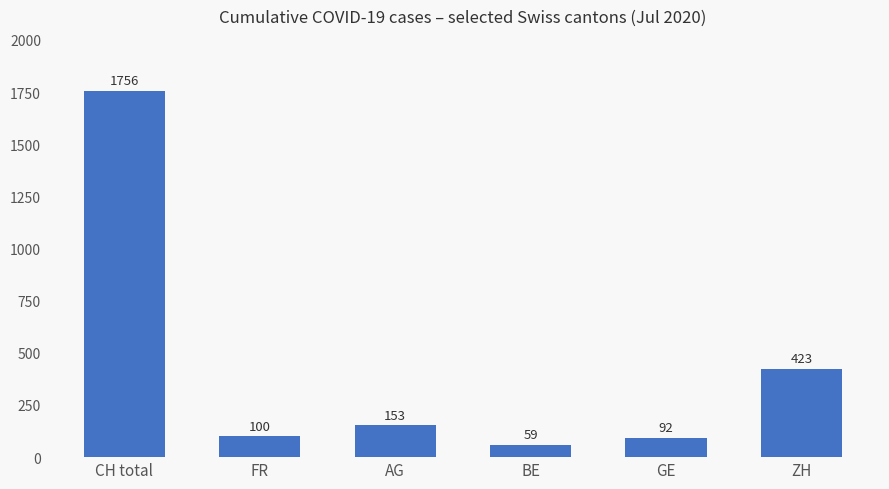

Which has a higher value, FR or ZH?

ZH